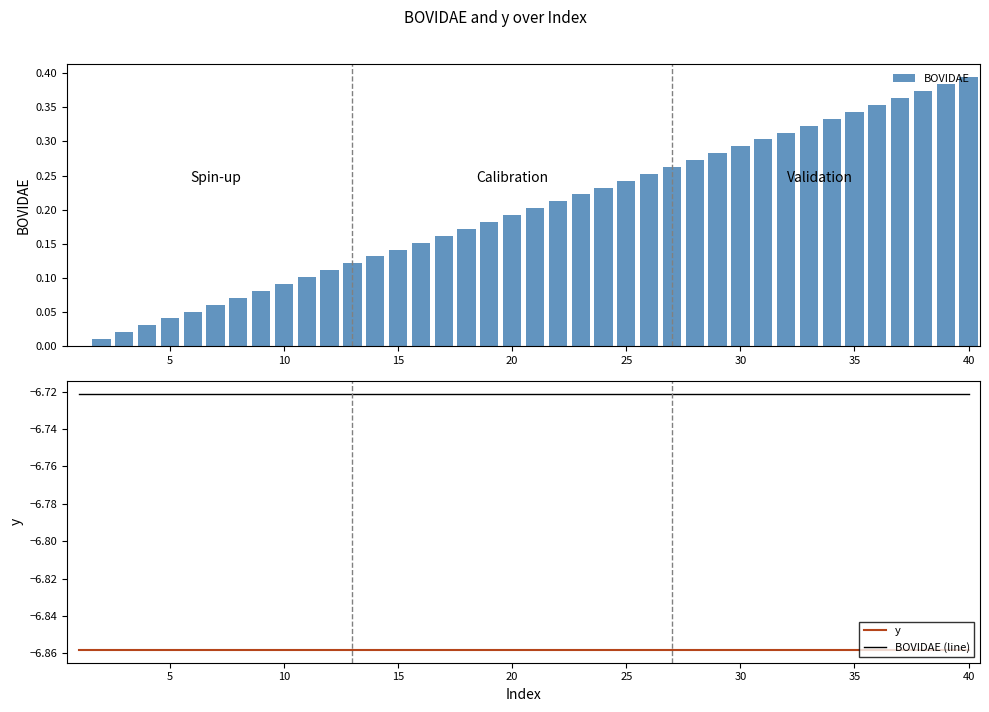

What is the difference between the maximum and minimum values in the BOVIDAE series?

0.4